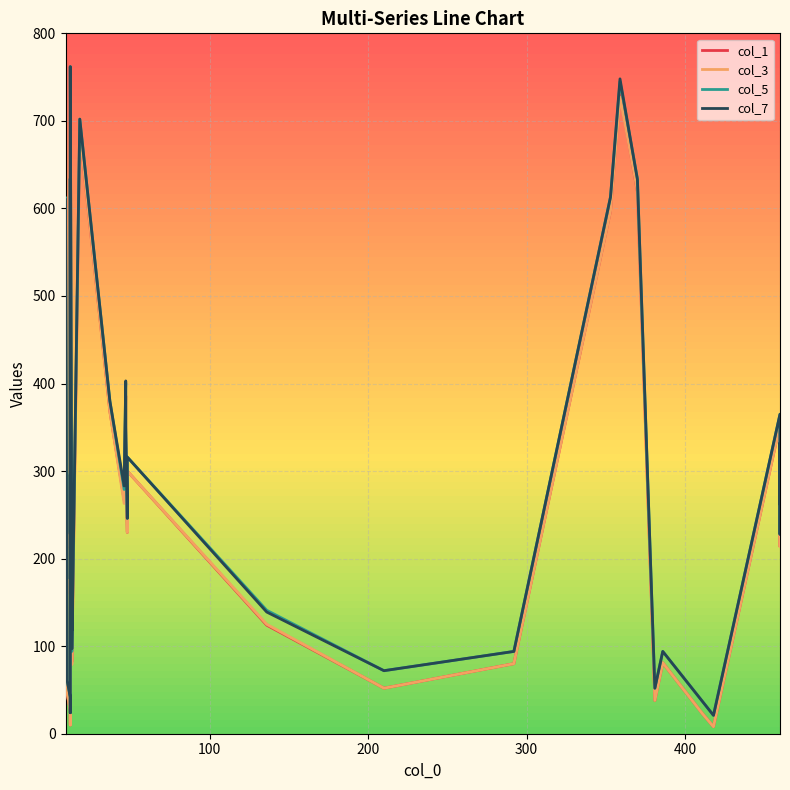

True or false: col_7 has a value of 57 at 200.

False